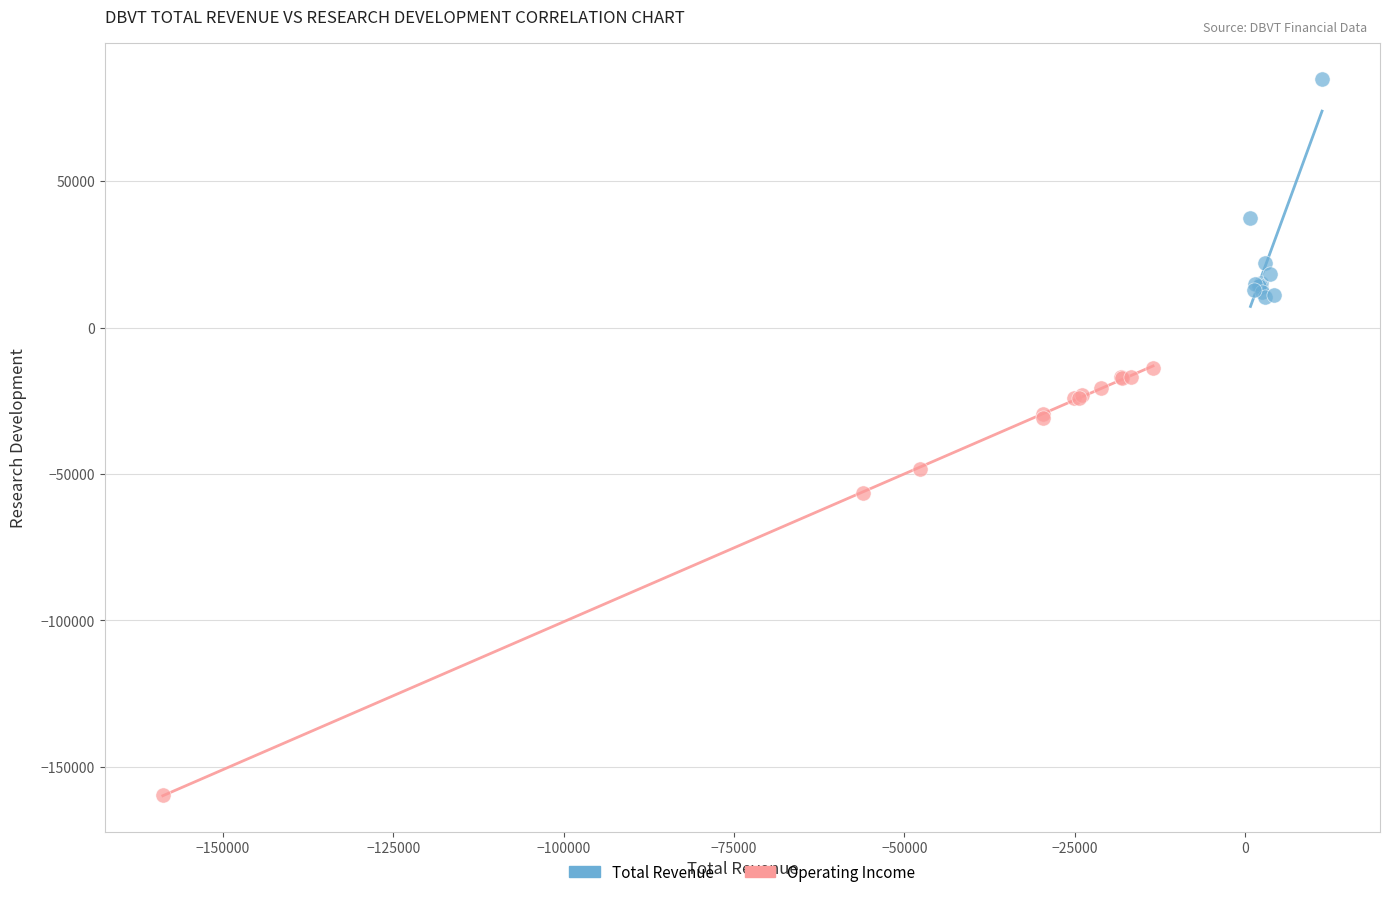

Which series reaches the maximum Y coordinate?

Total Revenue